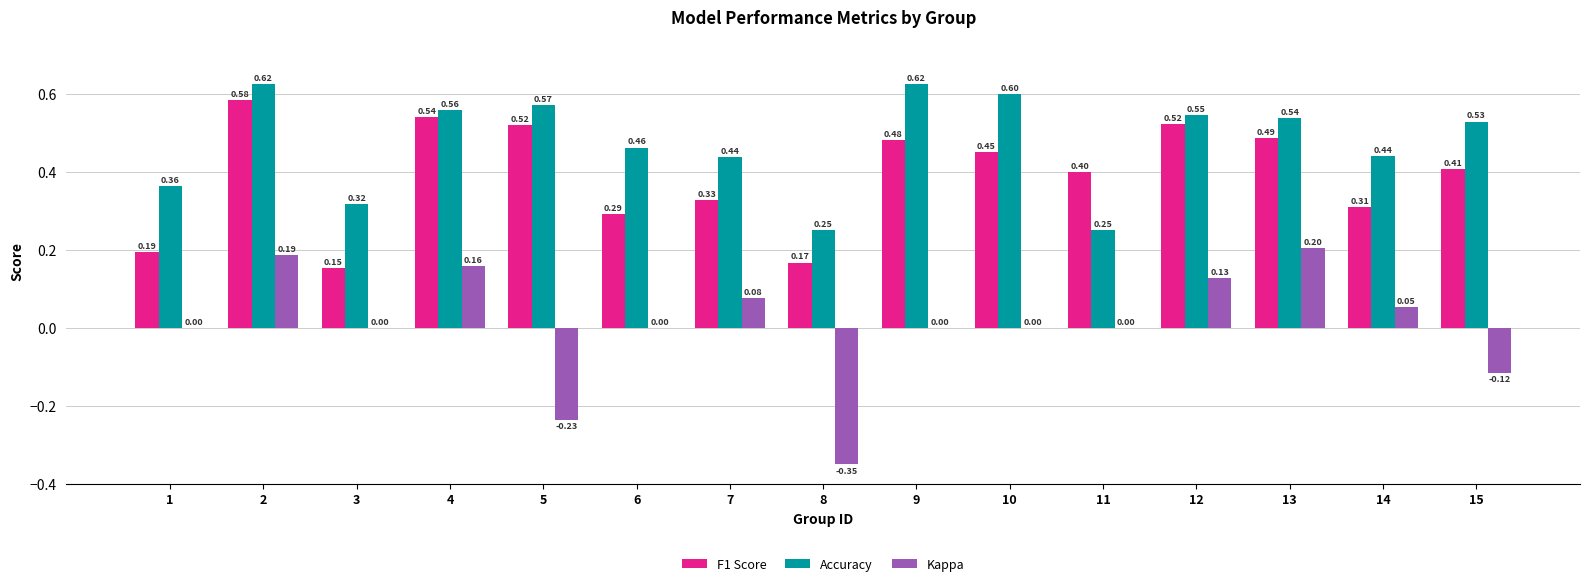

Between 5 and 13, which series saw the biggest shift?

Kappa